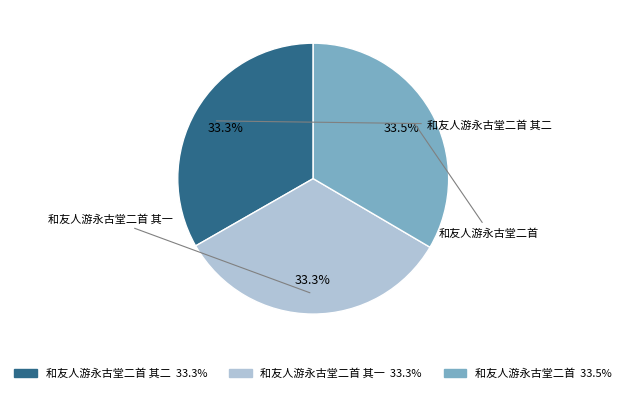

Is there a majority slice in this chart?

No